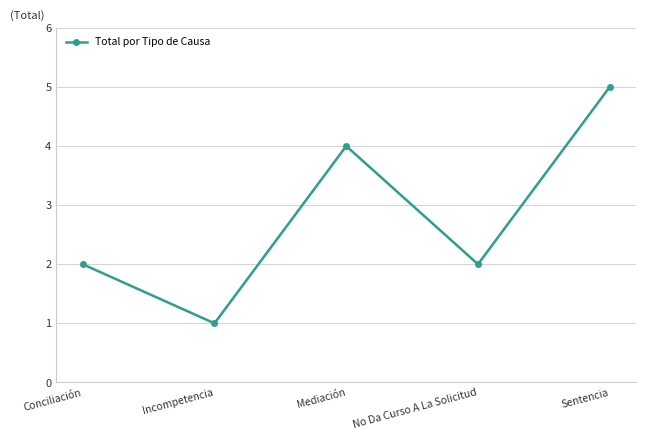

How many points are higher than both their immediate neighbors (excluding endpoints)?

1